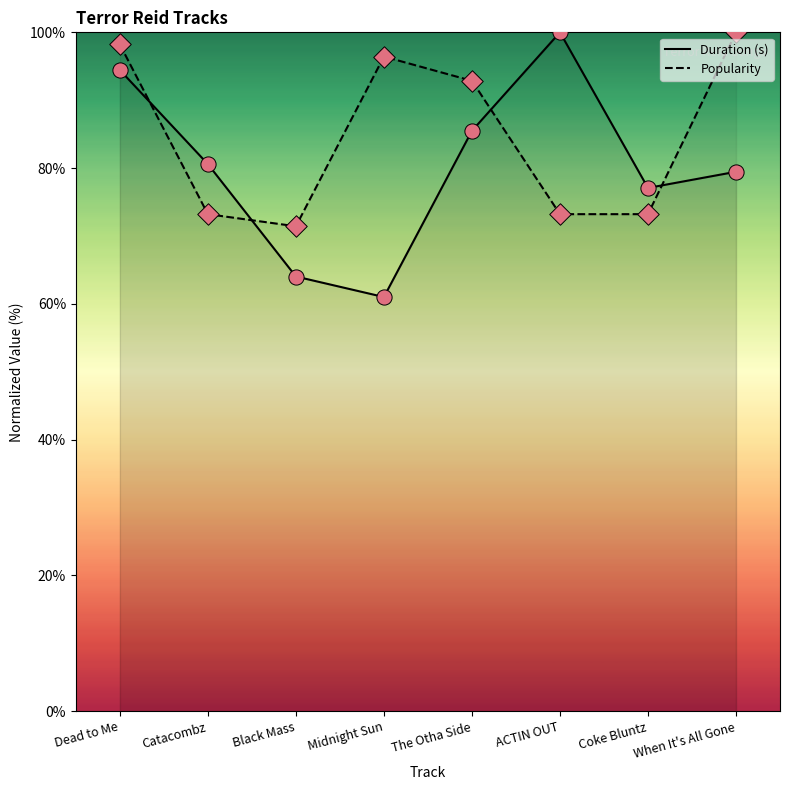

Which series reaches the maximum Y coordinate?

Duration (s)